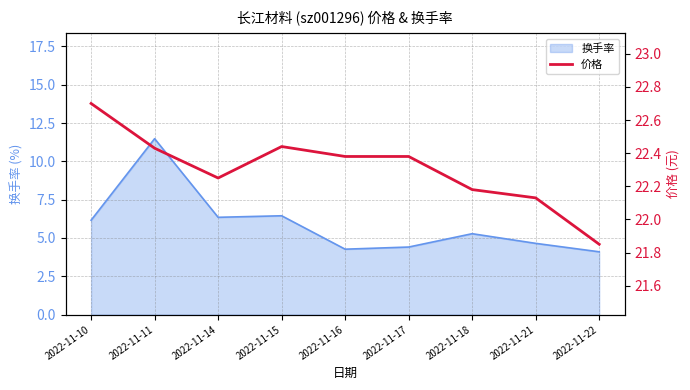

At which category does the chart reach its peak across all series?

2022-11-10